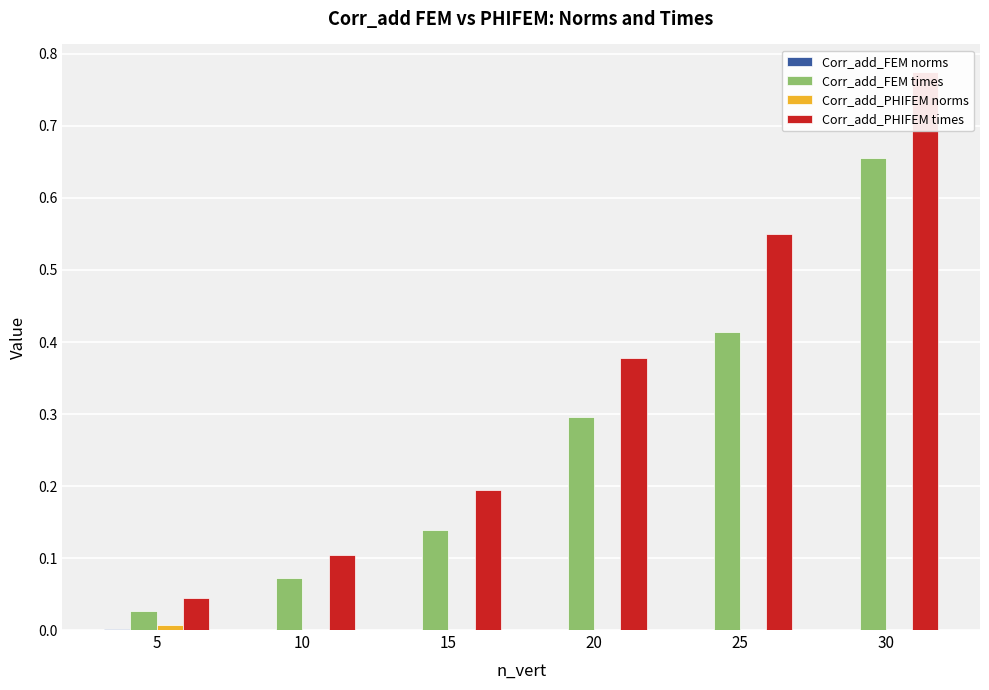

What is the sum of the Corr_add_FEM times values at 15 and 10?

0.2